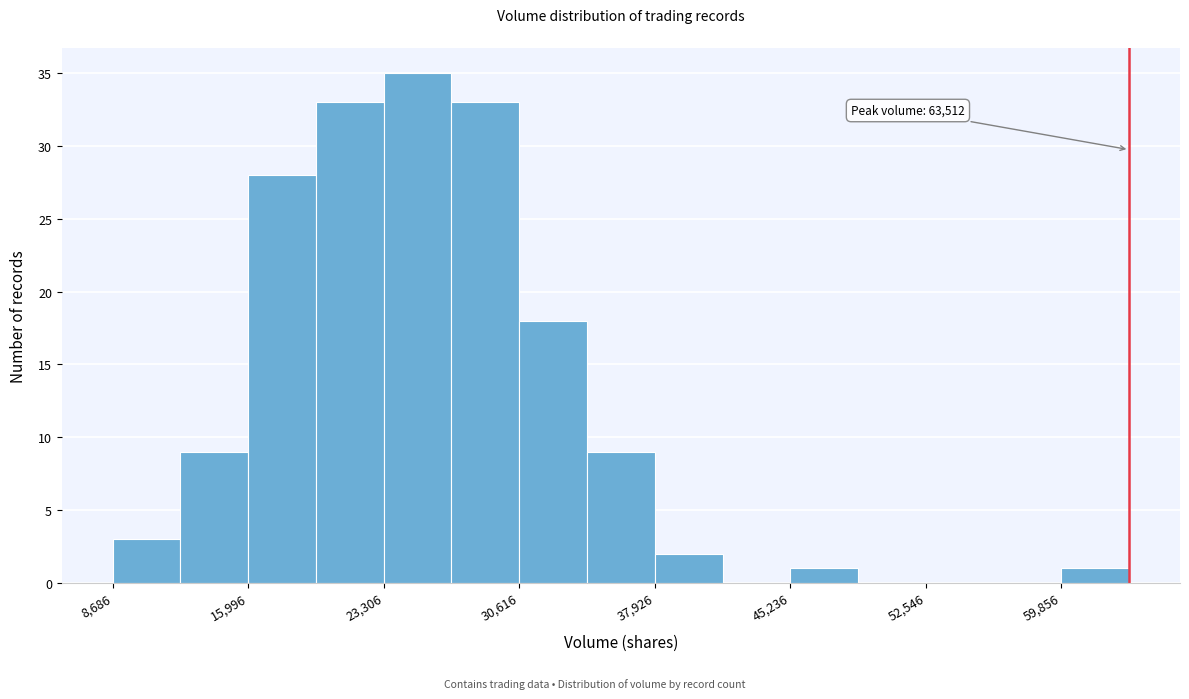

Read against the x-axis, roughly where is the centre of the tallest bar?

25000